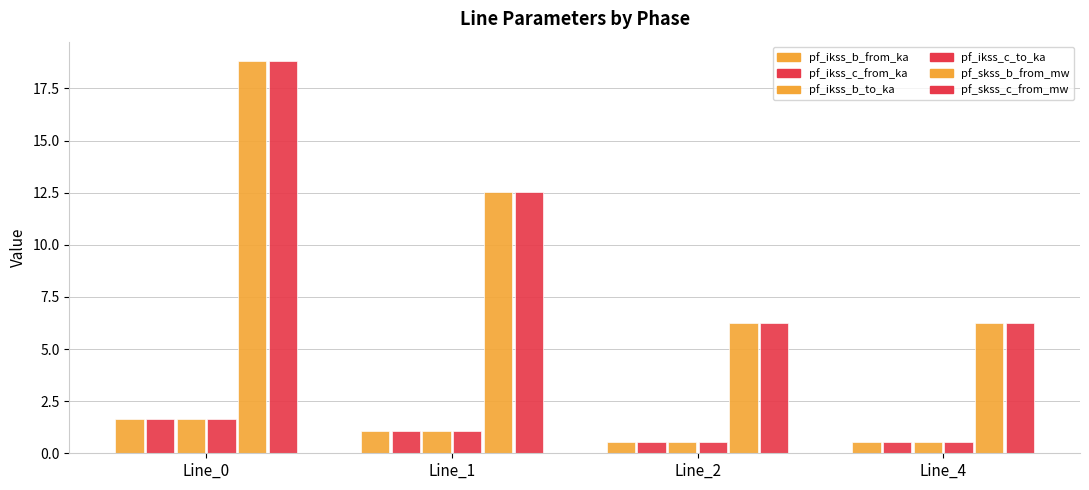

What is the sum of the pf_ikss_c_to_ka values at Line_4 and Line_0?

2.2